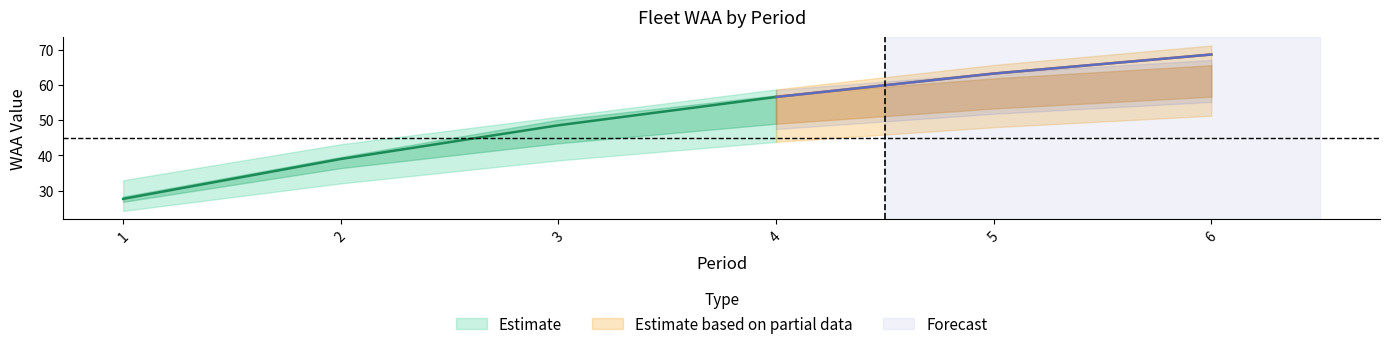

What is the sum of all Fleet 6 values?

266.4